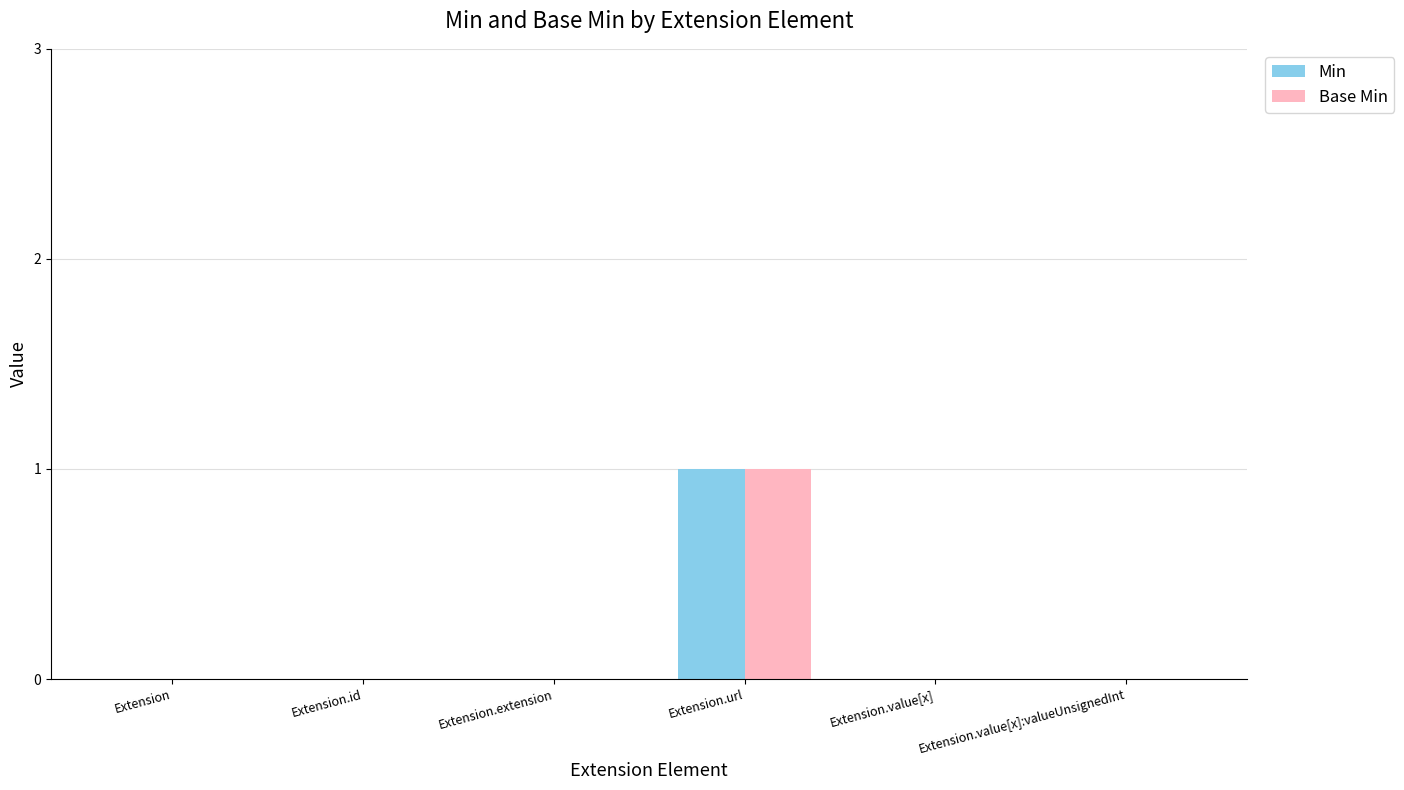

The value of Base Min at Extension.extension is 0. True or false?

True